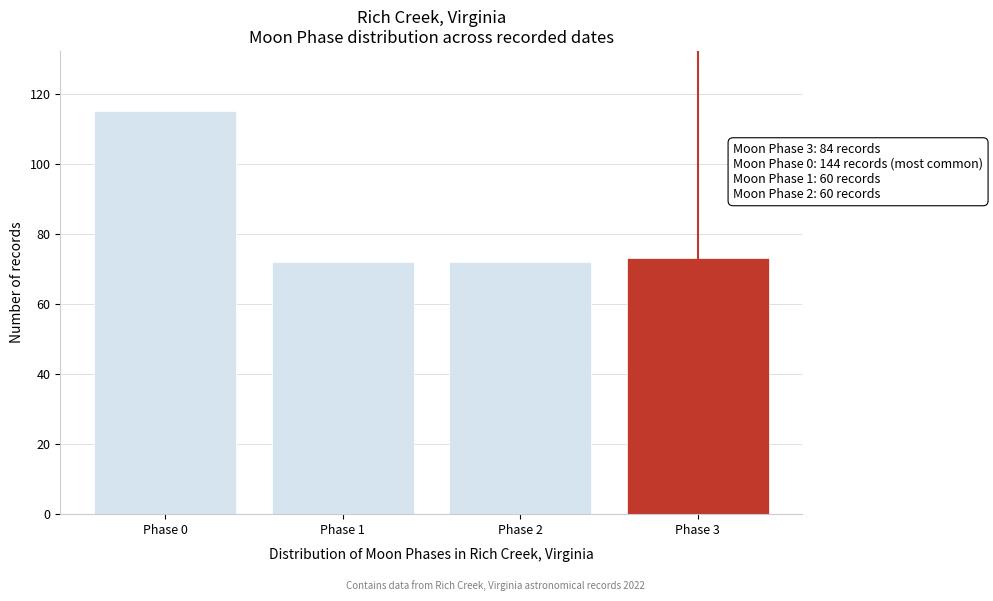

Reading left to right, list all the values displayed in this chart.

115	72	72	73